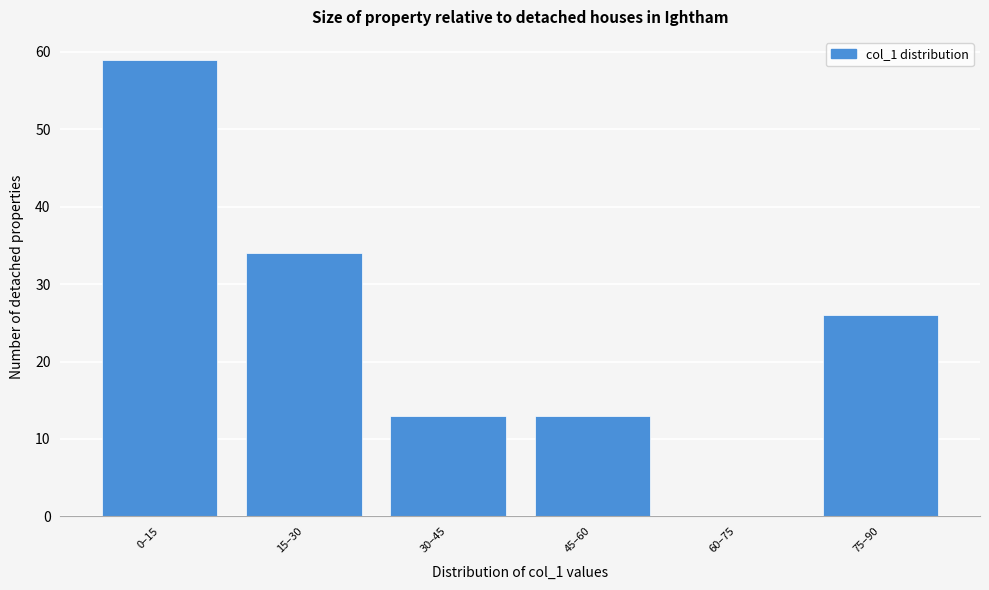

Reading left to right, extract all data points from this chart.

0–15=59	15–30=34	30–45=13	45–60=13	60–75=0	75–90=26